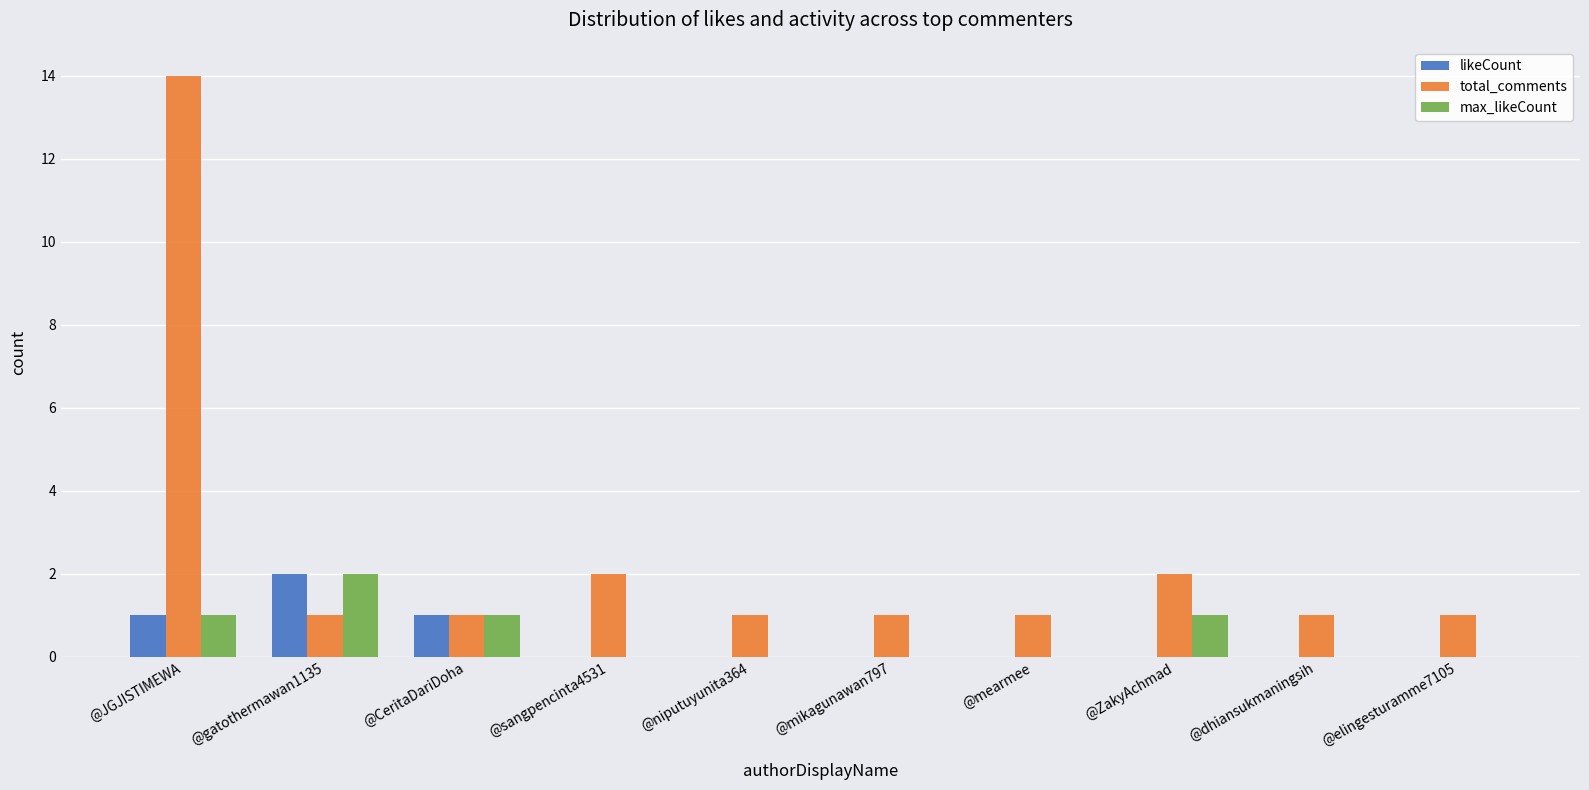

Which series has the largest total across all categories?

total_comments